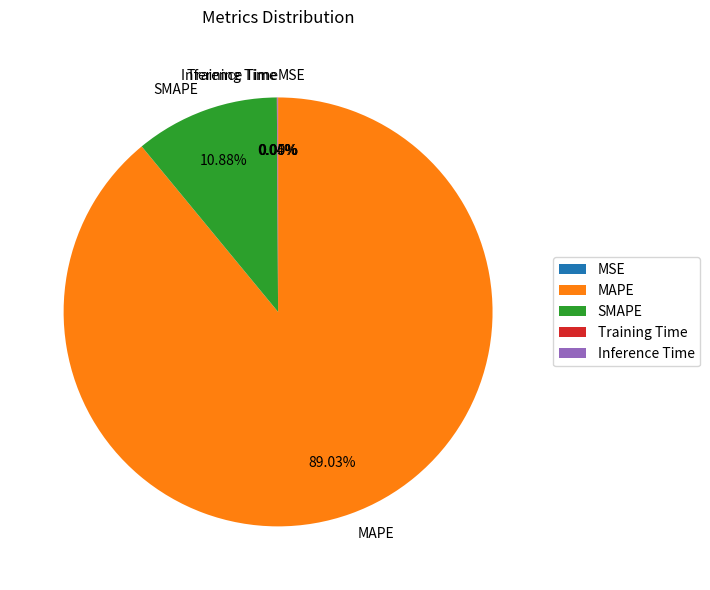

Does MAPE account for over 50% of the chart?

Yes